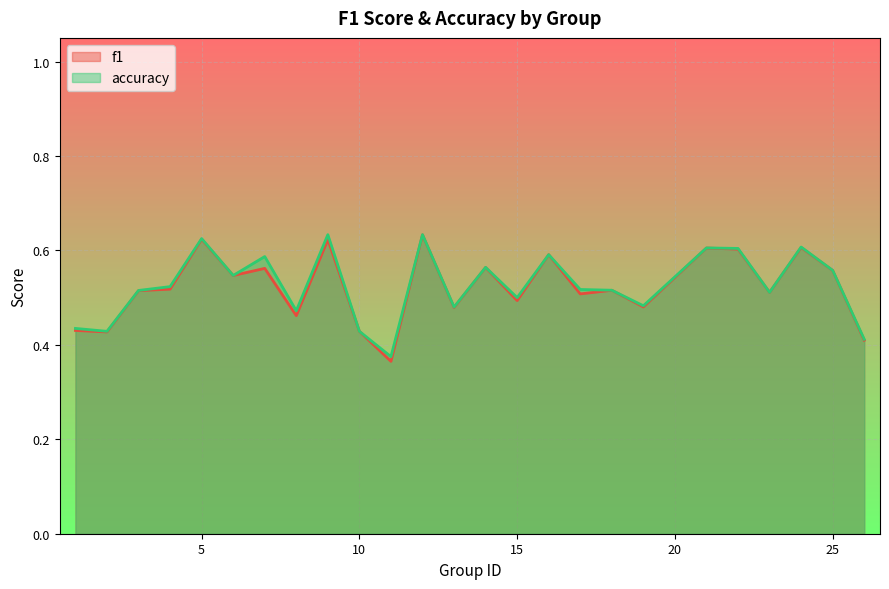

Which series has the largest total across all categories?

accuracy